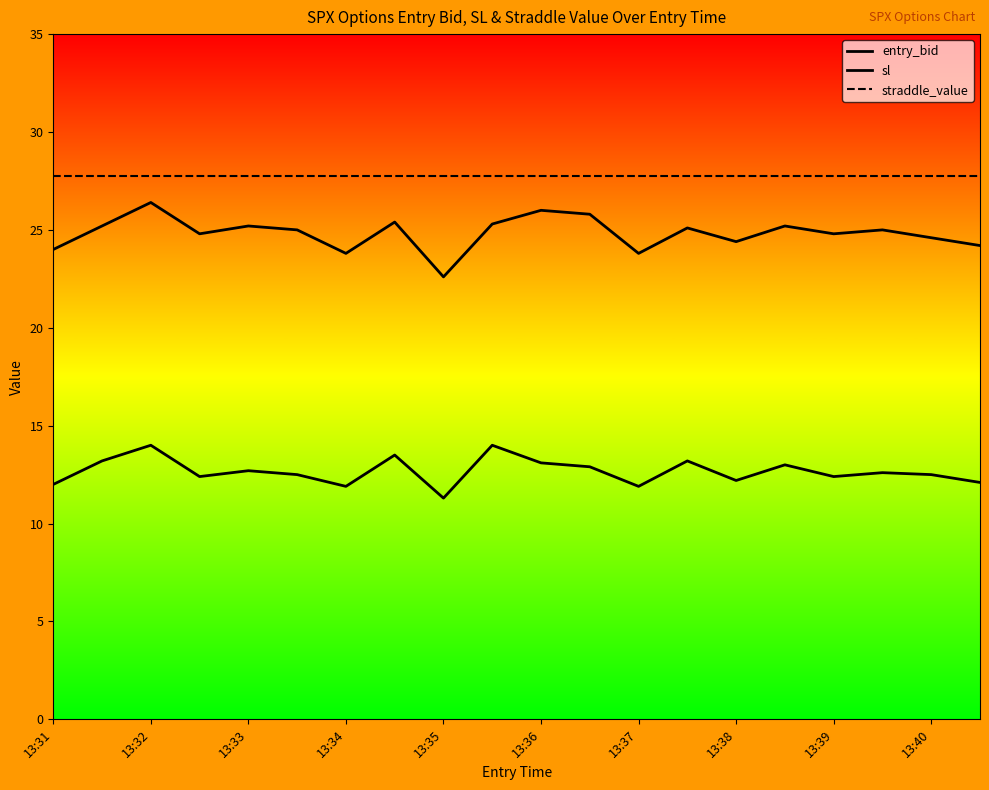

How many lines are shown in the chart?

3